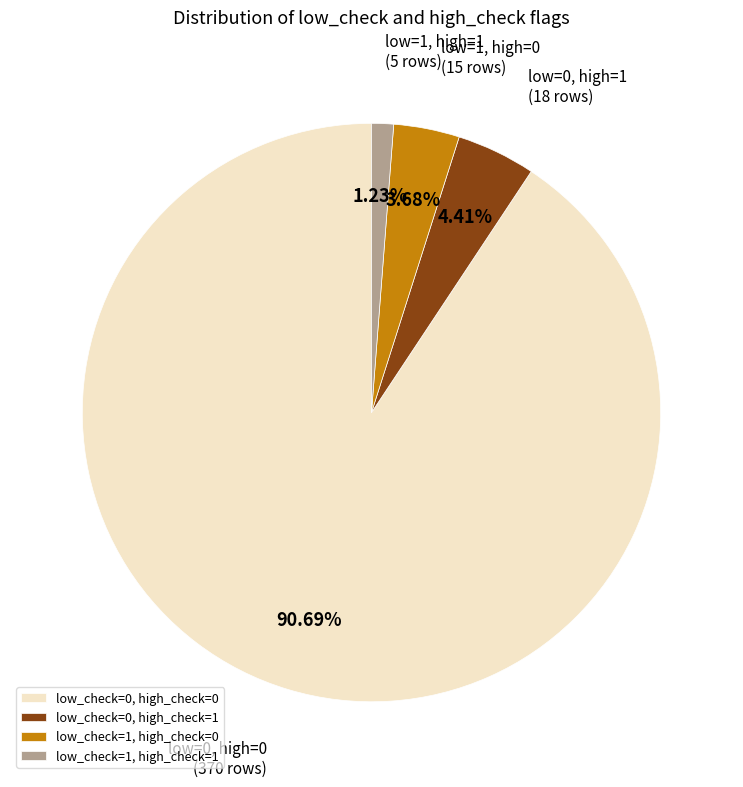

Between low_check=0, high_check=0 and low_check=0, high_check=1, which is larger?

low_check=0, high_check=0